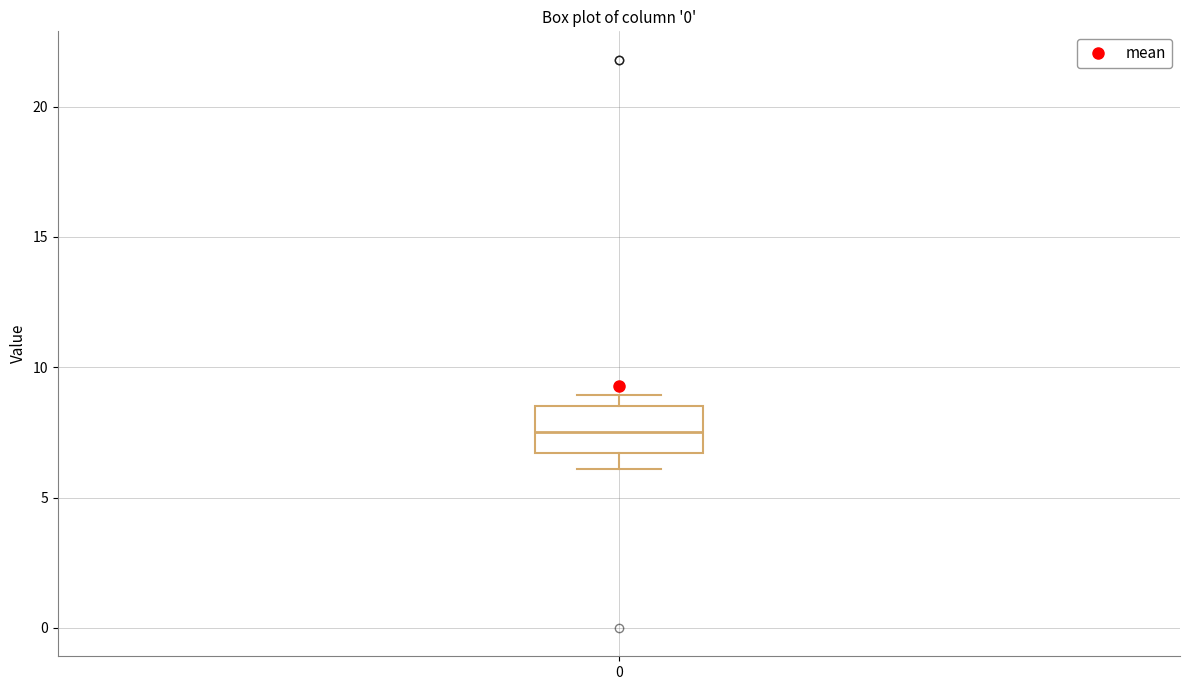

Read this box plot against the y-axis: the position of the median line, the range covered by the box, and the ends of both whiskers. The values are not printed on the chart, so give them approximately, as read against the axis.

median 7.5, box 6.5 to 8.5, whiskers 6.0 to 9.0